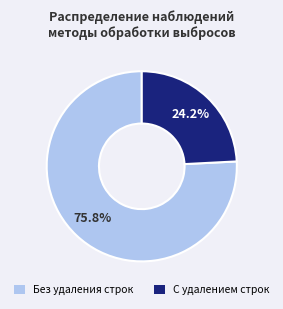

Is there any slice that represents more than half of the pie?

Yes